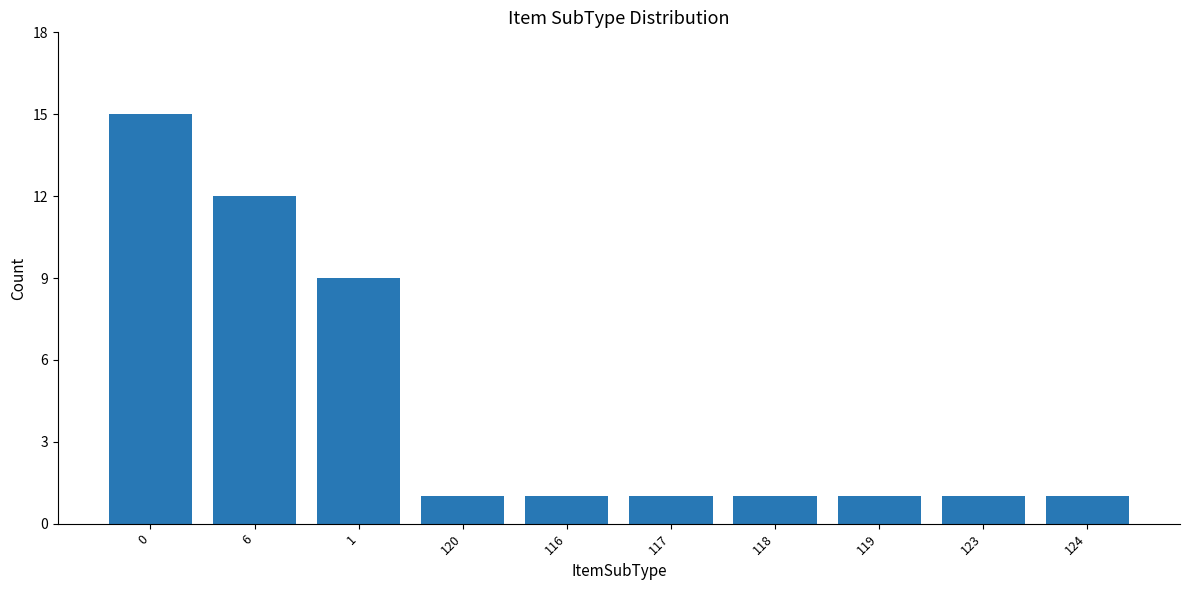

Reading right to left, list all the values displayed in this chart.

1	1	1	1	1	1	1	9	12	15